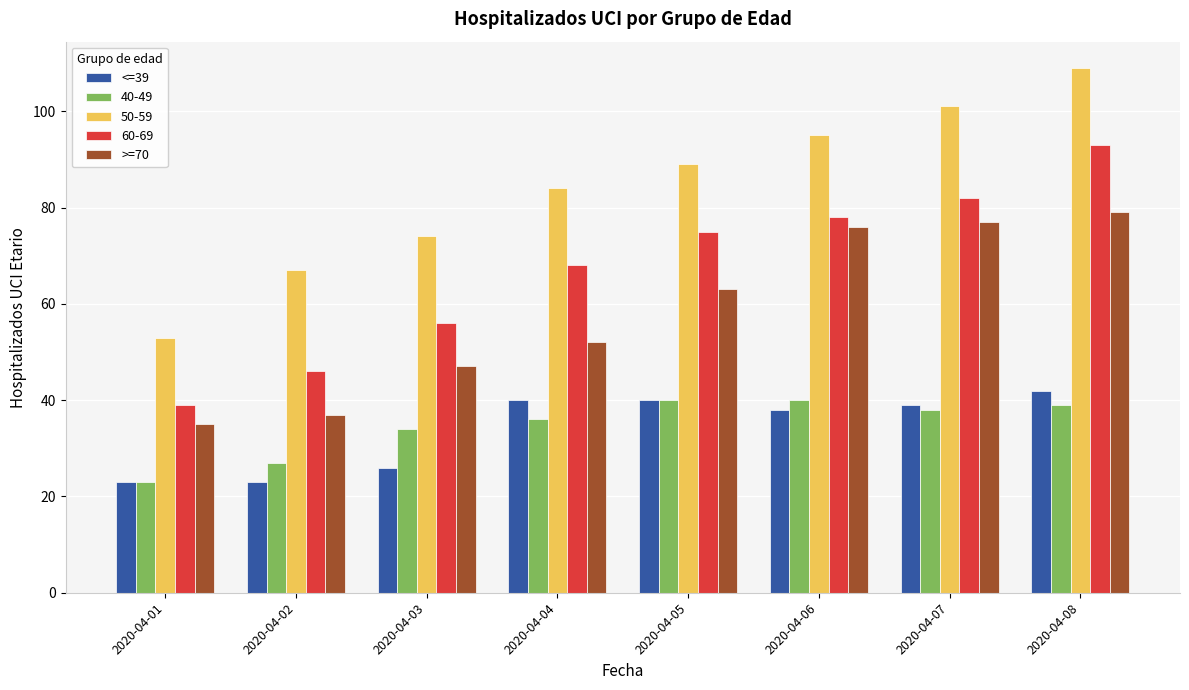

What is the difference between the maximum and minimum values in the >=70 series?

44